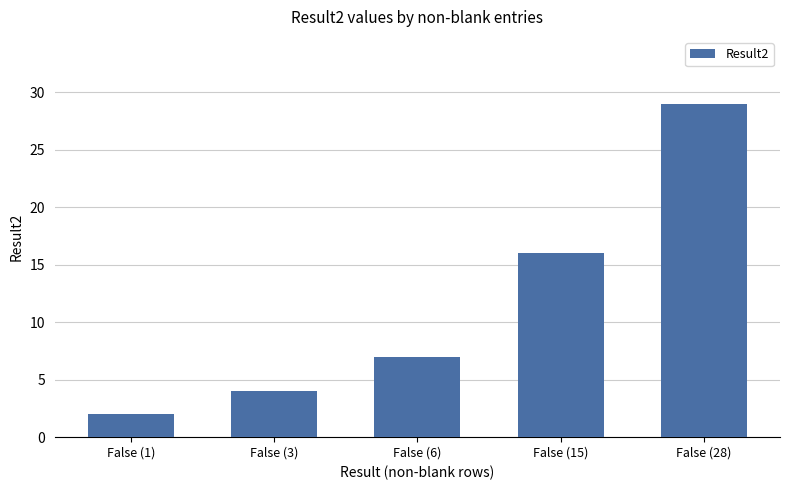

List the labels in order of value, largest first.

False (28), False (15), False (6), False (3), False (1)